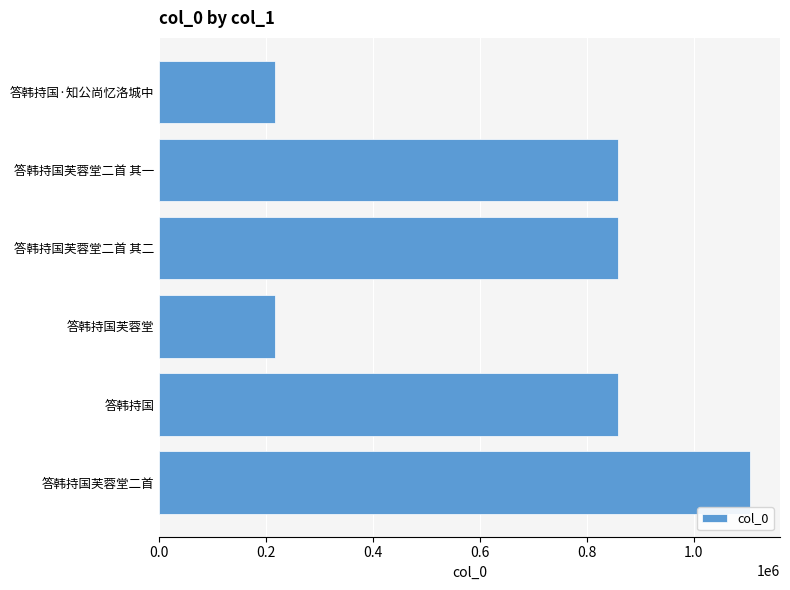

What is the difference between the maximum and second lowest values?

890432